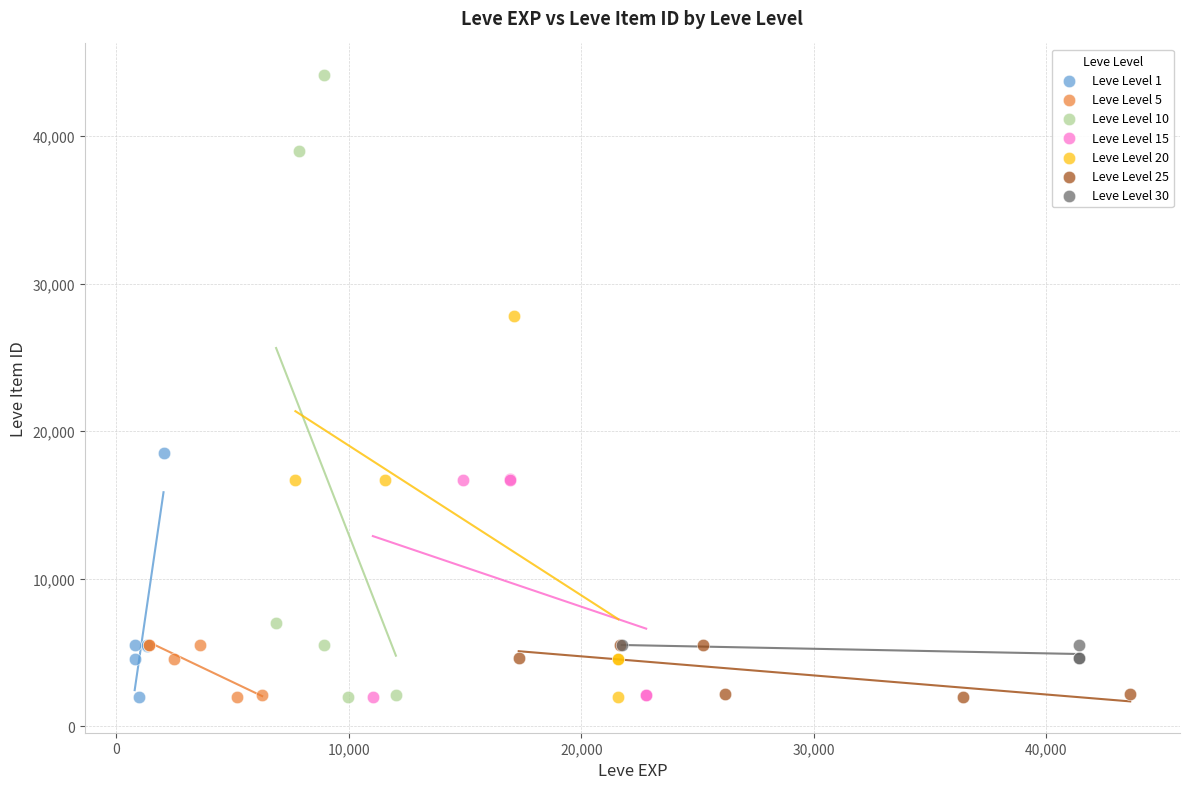

Which series has the largest Y range (max minus min)?

Leve Level 10